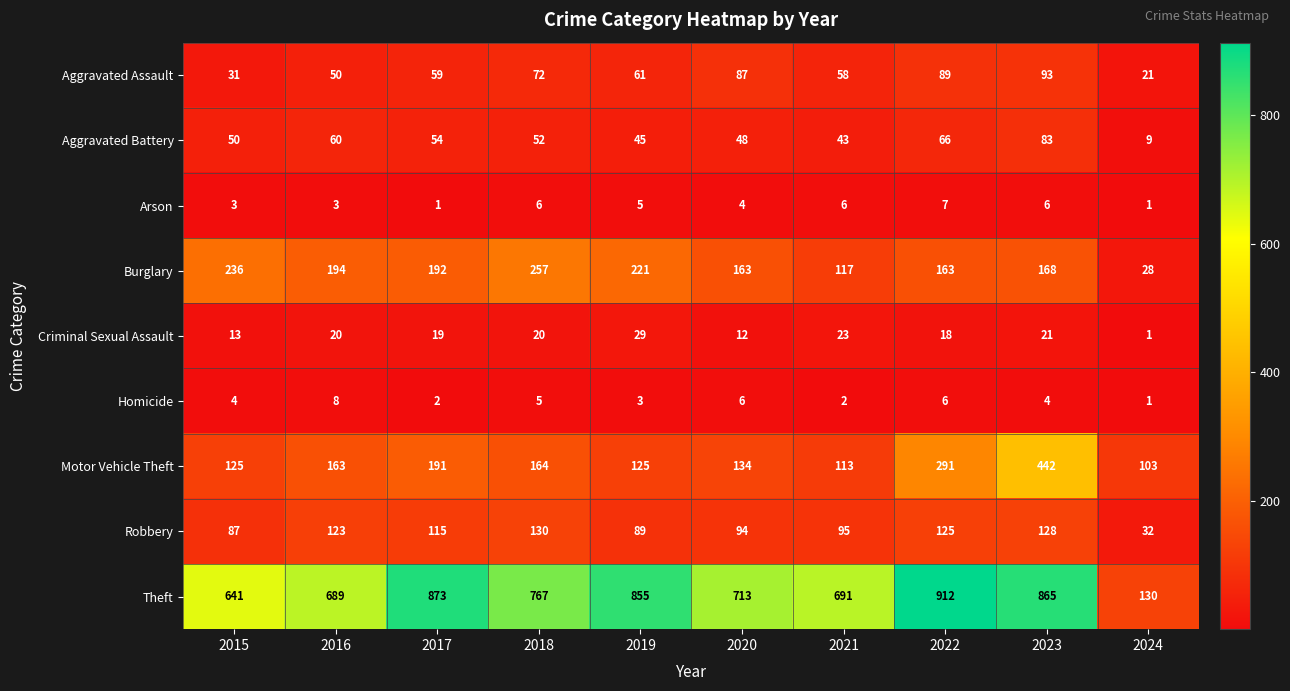

At which label does Homicide reach its peak?

2016